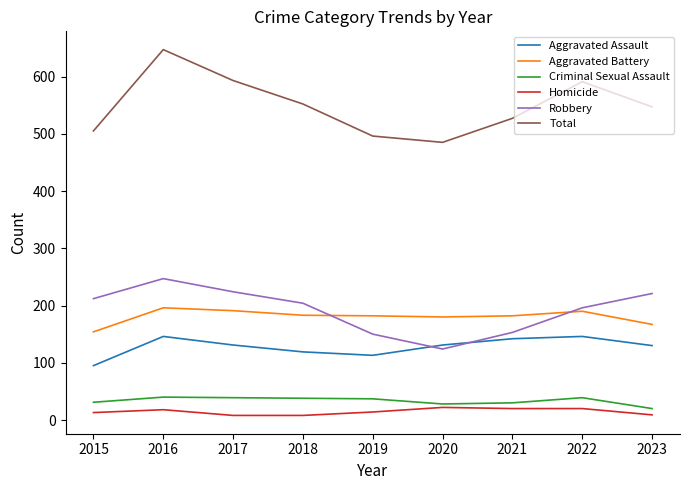

What is the approximate value of Total at 2020?

485